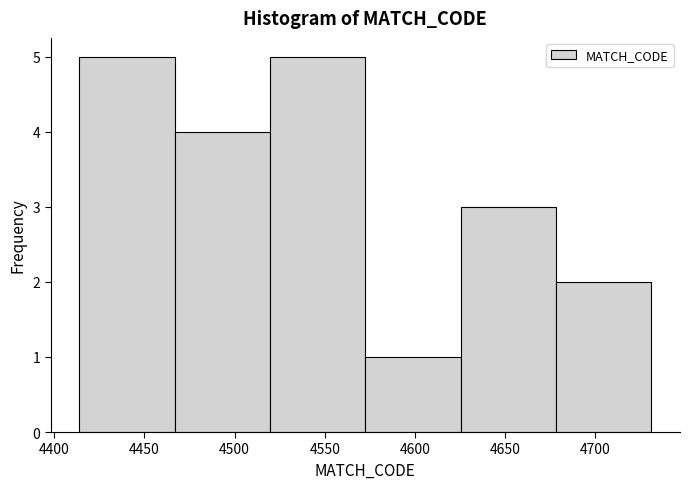

Reading left to right, list every bar in this chart as the range it spans on the x-axis followed by its height. Neither the bar edges nor the heights are printed on the chart, so give them approximately, as read against the axes.

4415 to 4465: 5
4465 to 4520: 4
4520 to 4575: 5
4575 to 4625: 1
4625 to 4680: 3
4680 to 4730: 2